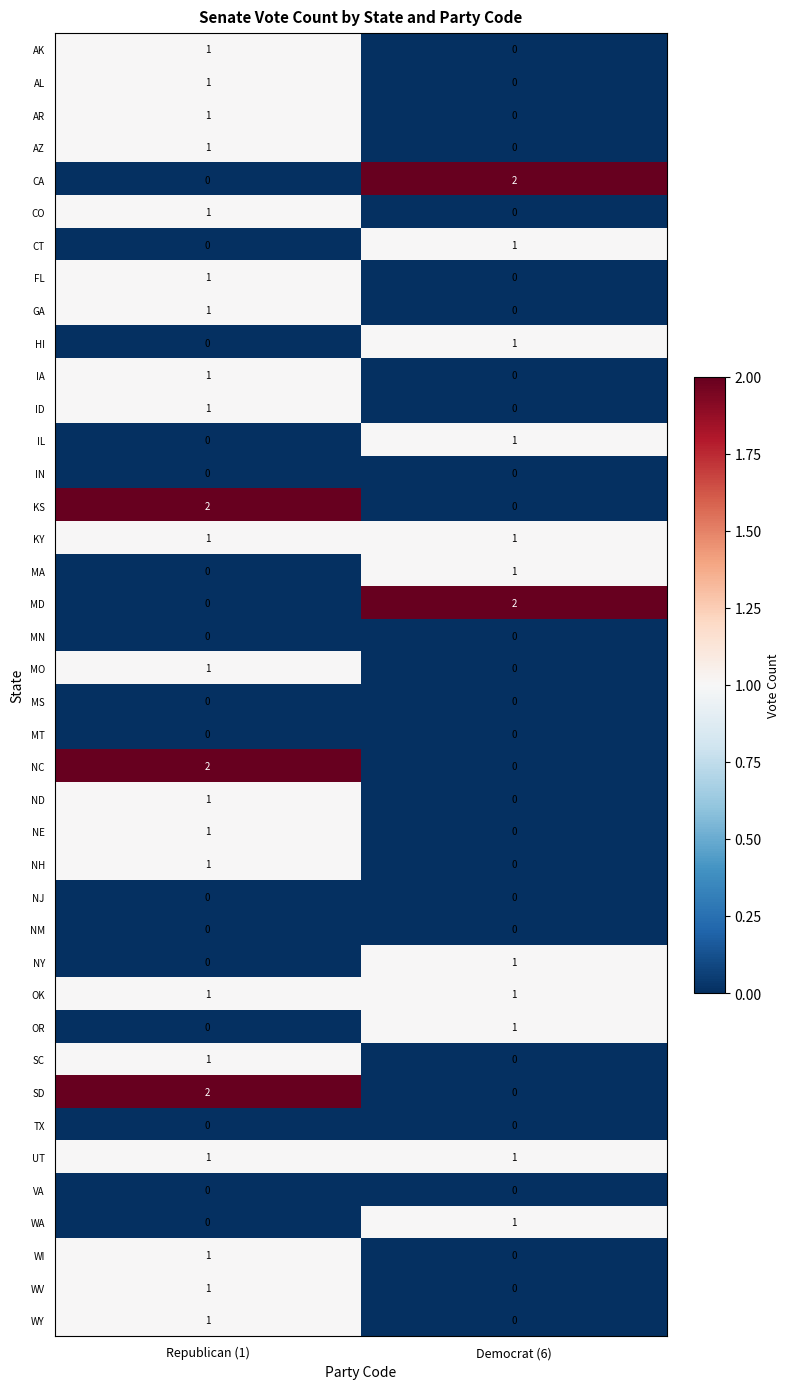

At which category is the sum across all series the highest?

Republican (1)